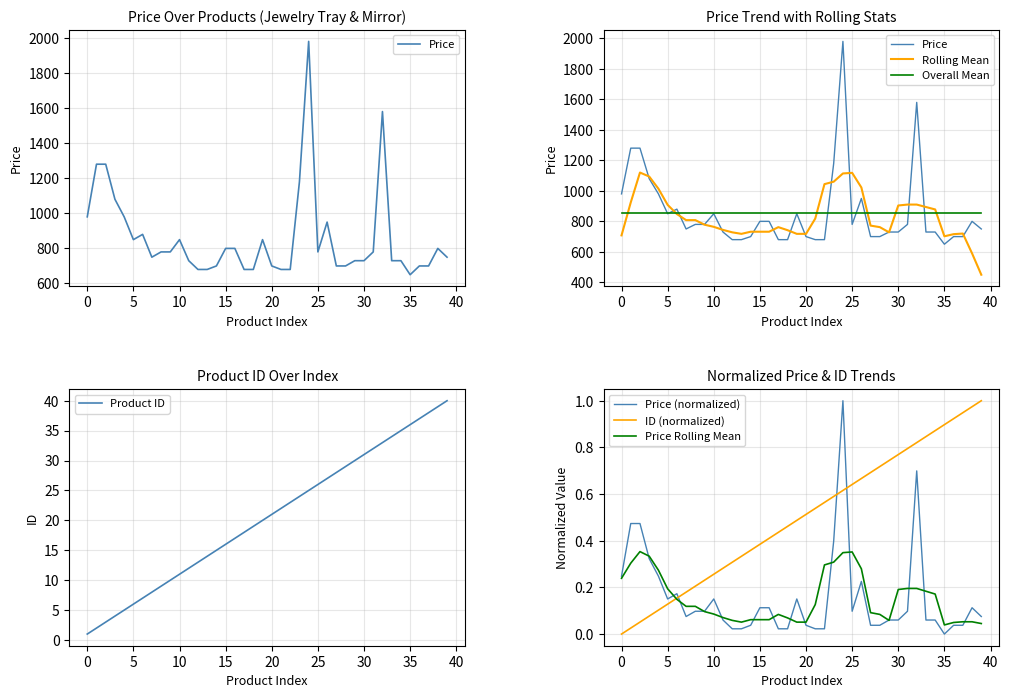

True or false: price has more than 1 points higher than both neighbors.

True